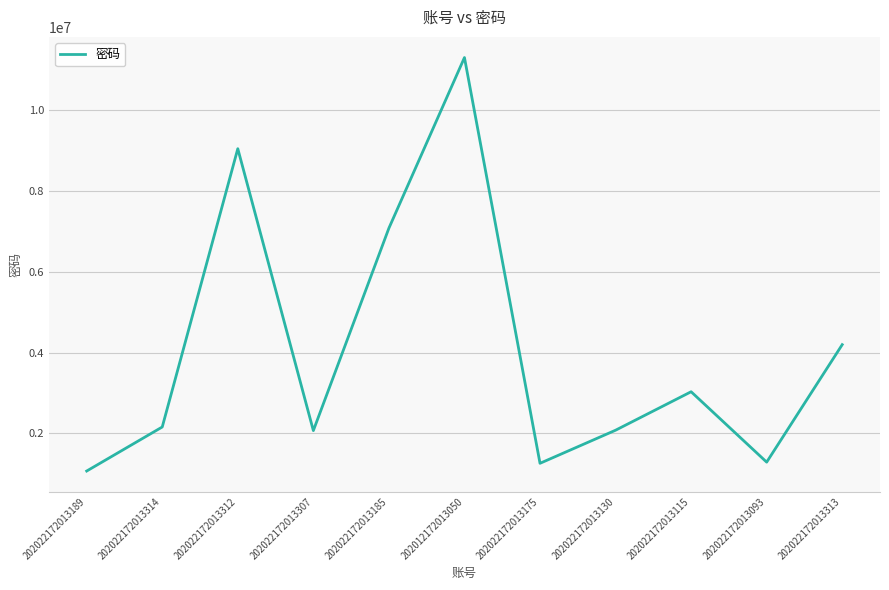

How many interior local peaks (higher than both neighbors) does the data have?

3